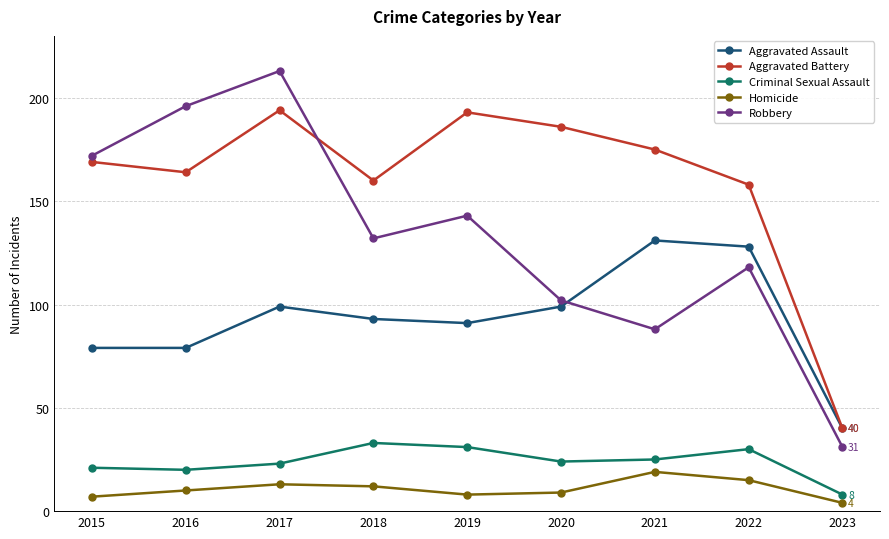

Does the chart have visible grid lines?

Yes